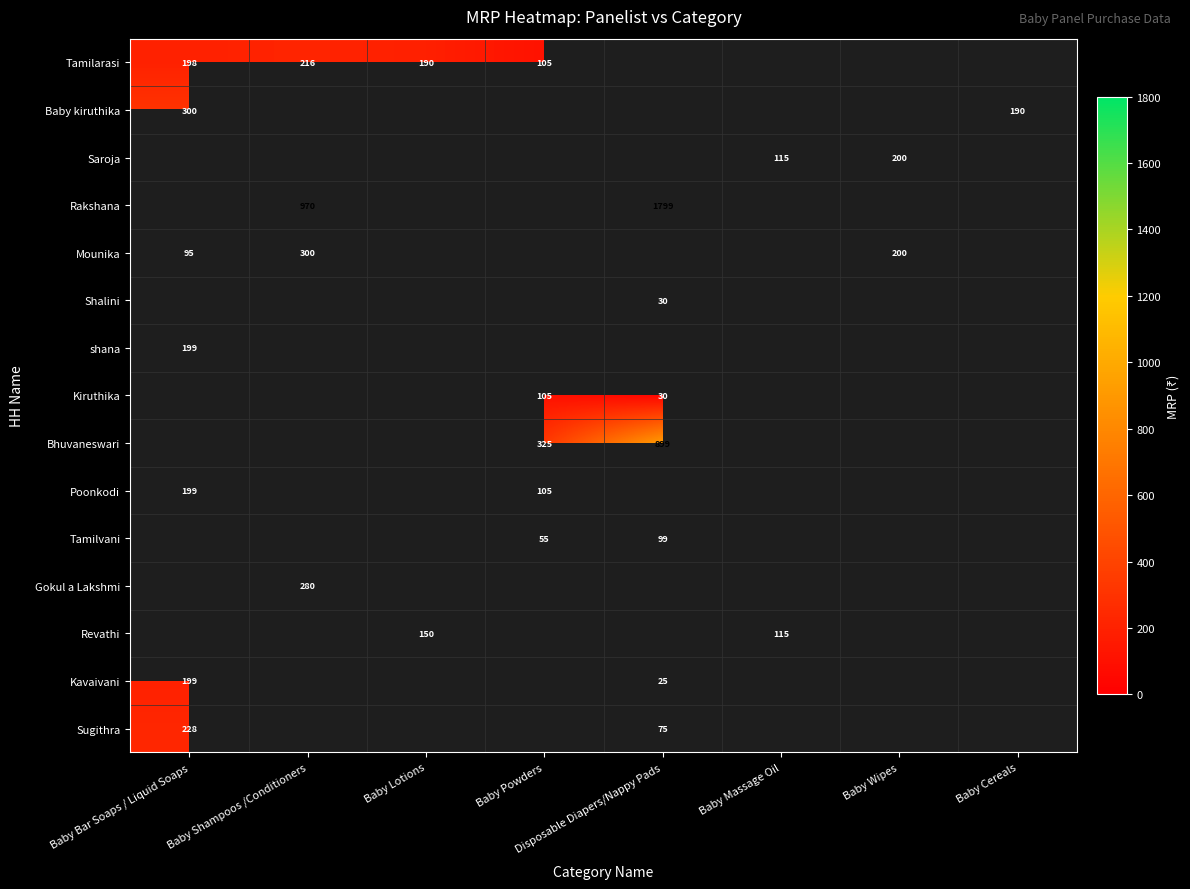

The Revathi series shows 215 at Baby Lotions. True or false?

False